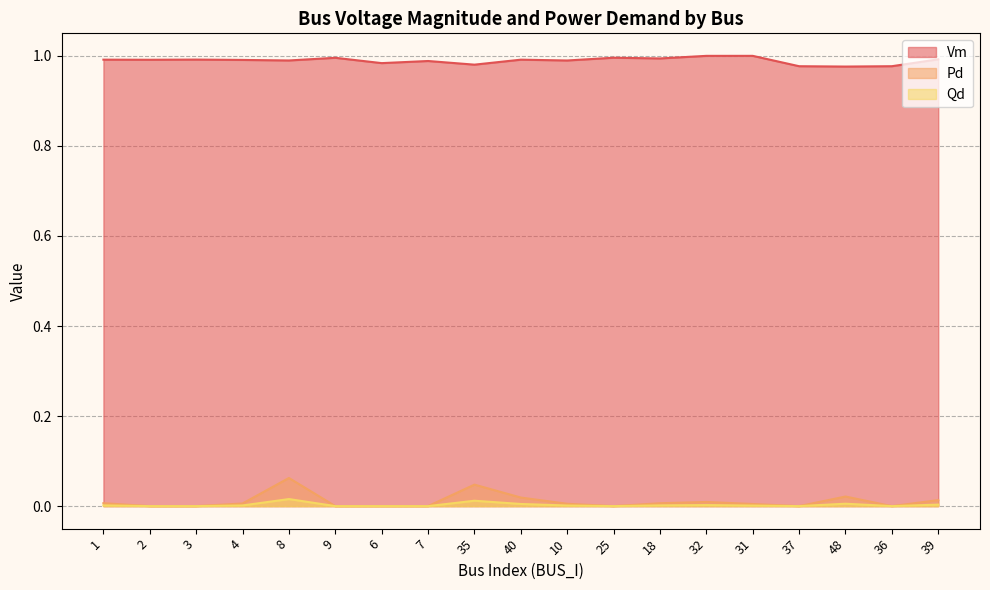

At how many categories does at least one series exceed 0?

19